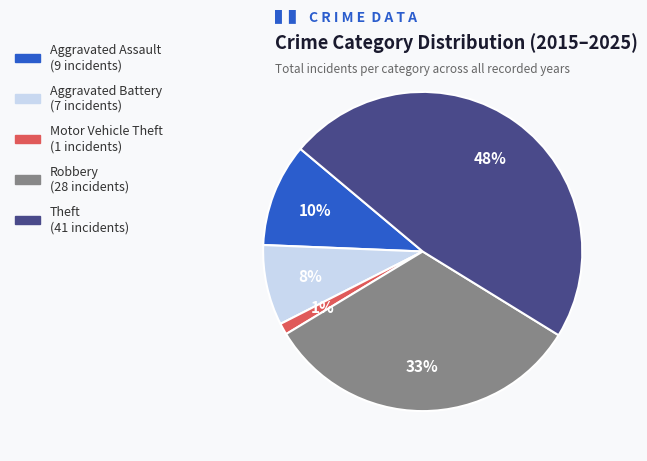

To the nearest percent, what portion does Aggravated Assault represent?

10%